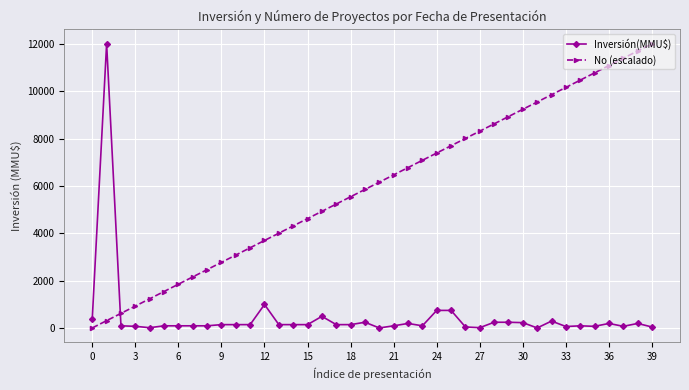

List the series in order of their overall mean, highest first.

No (escalado), Inversión(MMU$)